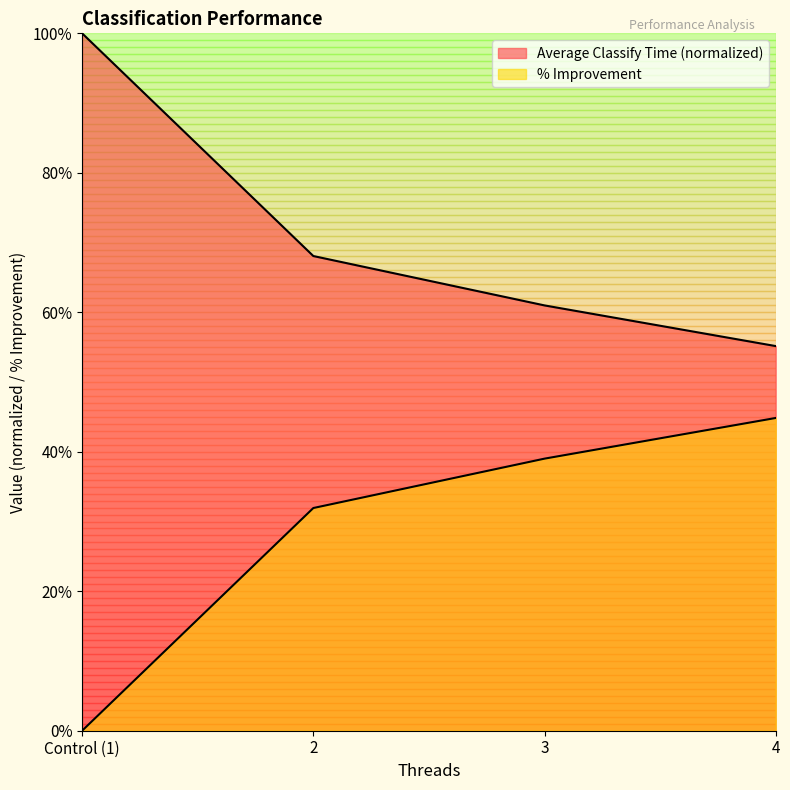

At which label does % Improvement reach its peak?

4